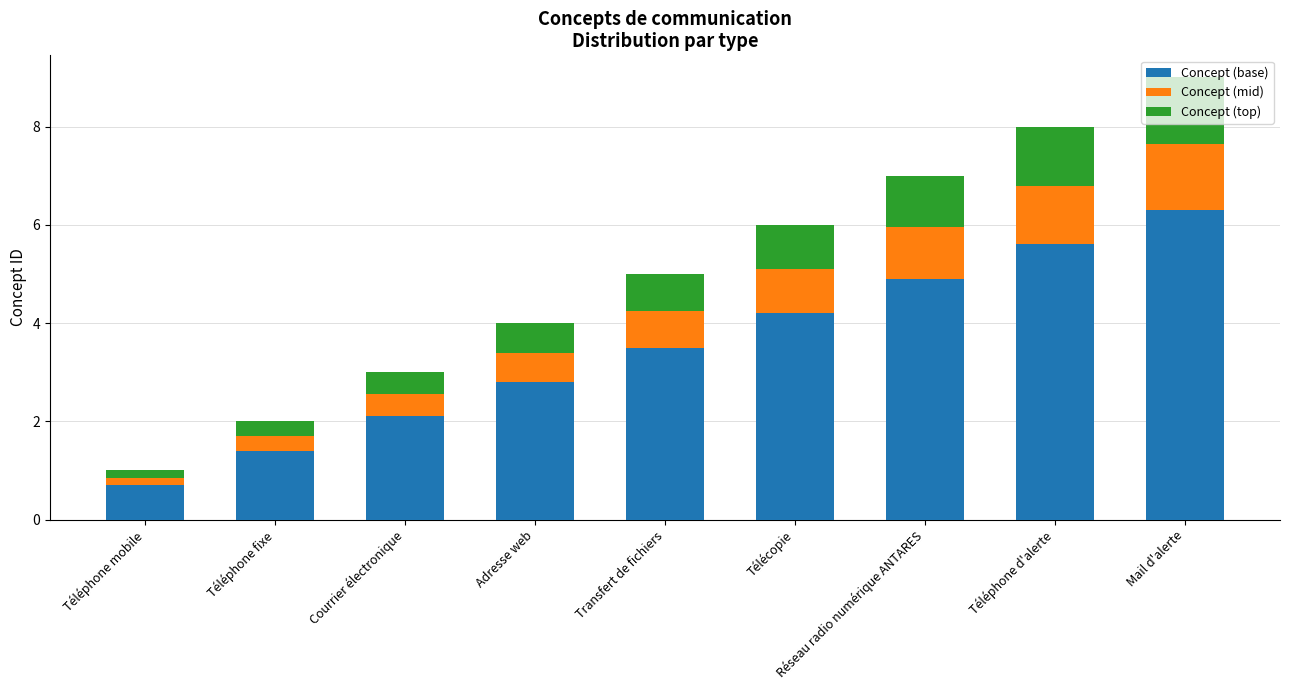

Does the chart contain any negative values?

No